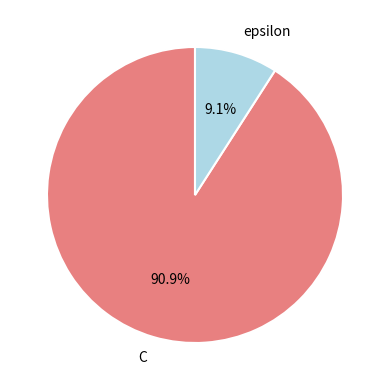

To the nearest percent, what is the difference between the C and epsilon slice percentages?

82%